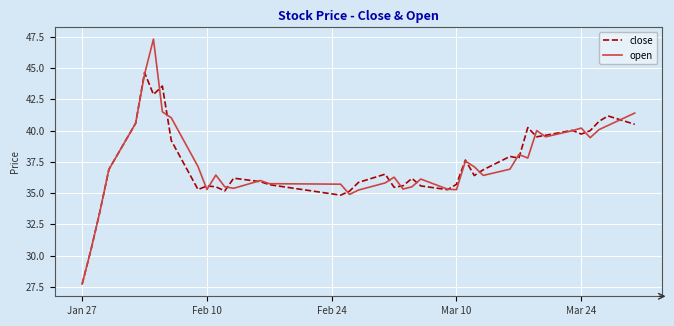

What is the difference between the second highest and minimum values in the close series?

15.8